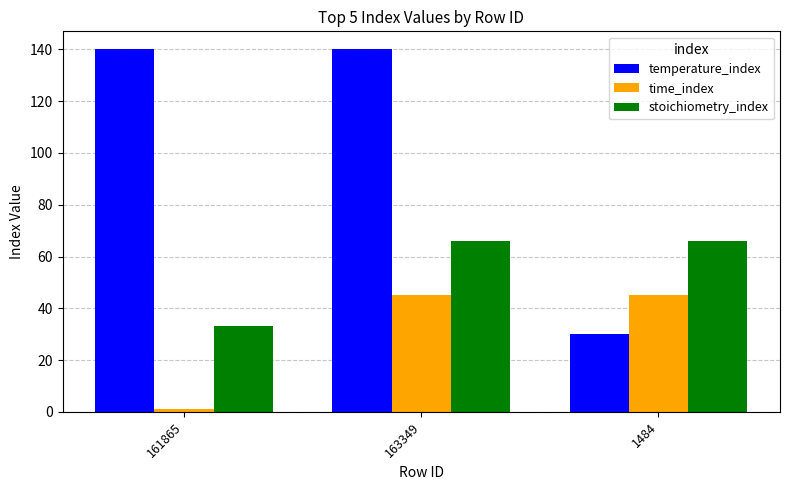

Reading left to right, what are all the values shown in this chart?

temperature_index: 140	140	30
time_index: 1	45	45
stoichiometry_index: 33	66	66